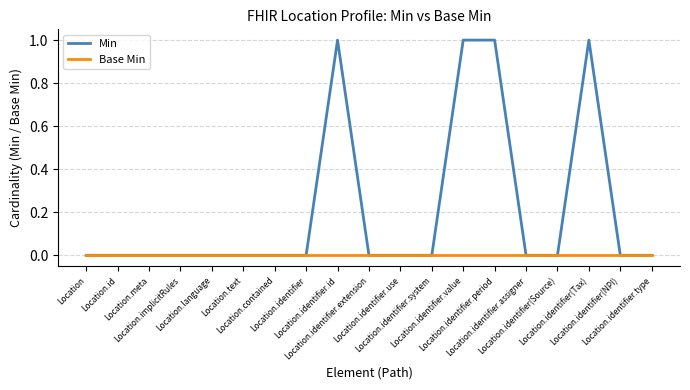

What are all the series names shown in the legend?

Min, Base Min